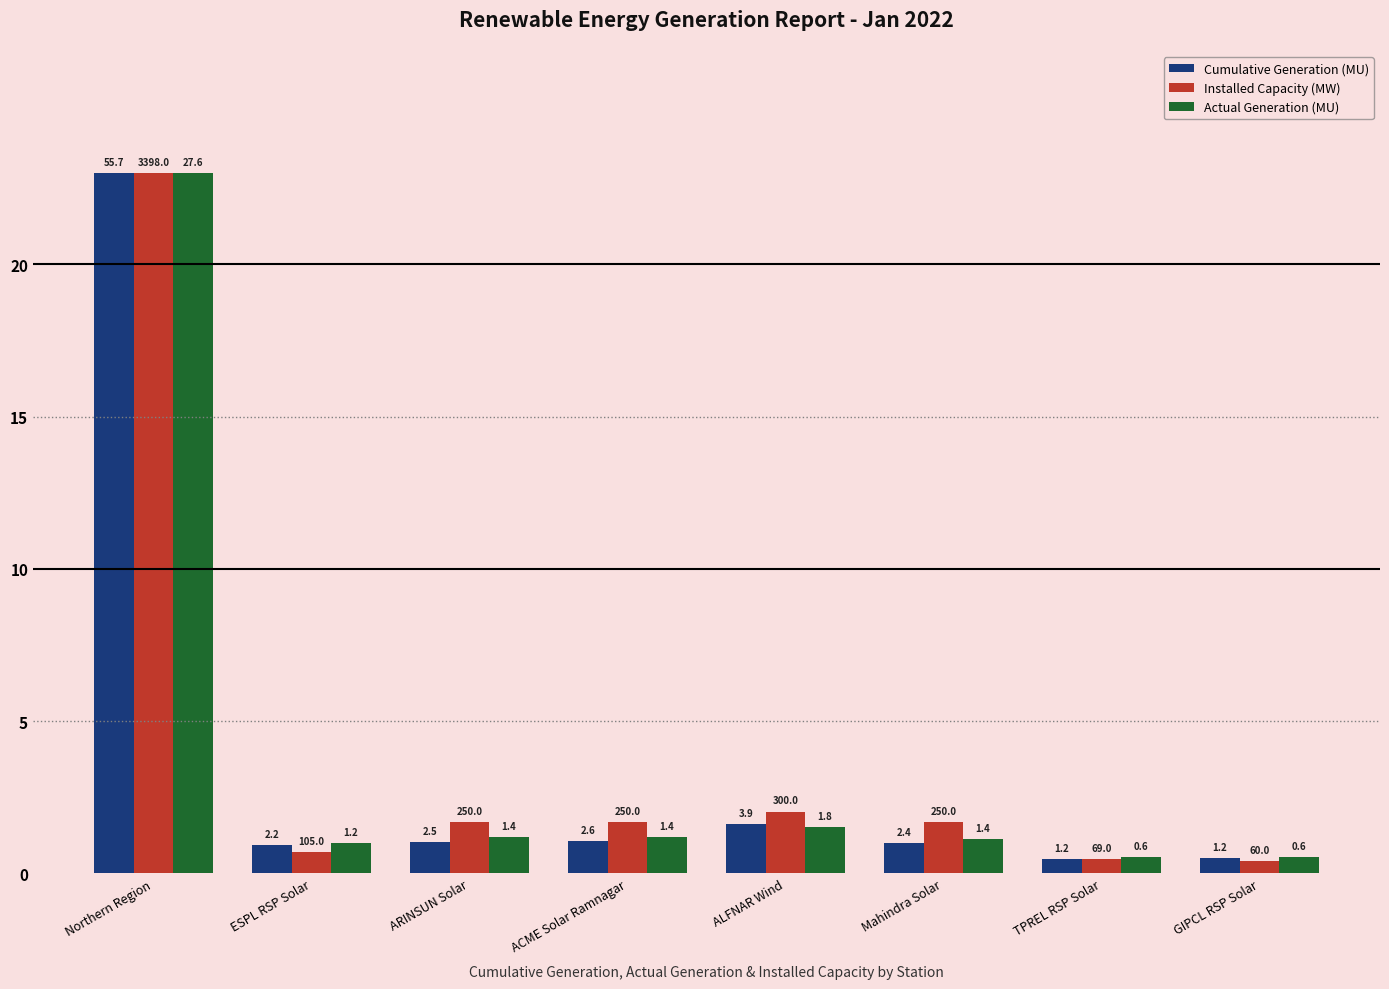

Which has a higher value, ARINSUN Solar or ACME Solar Ramnagar?

ACME Solar Ramnagar